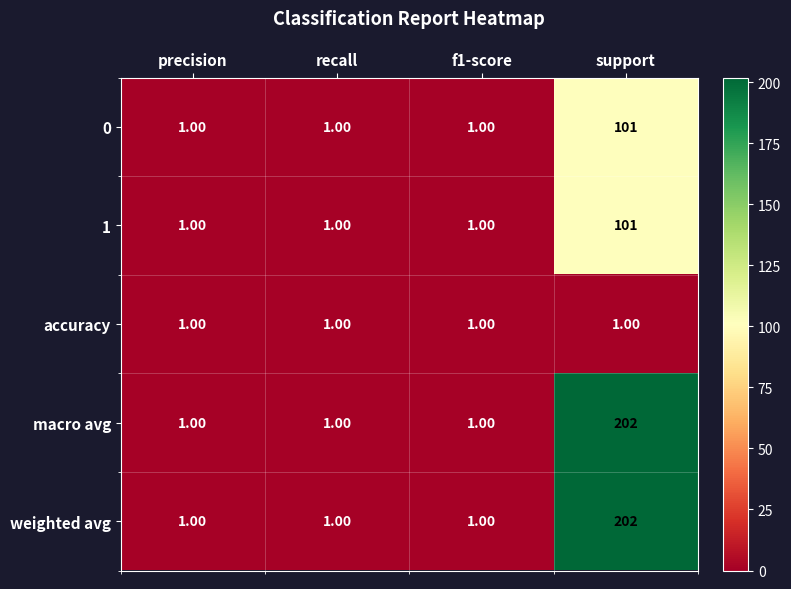

What is the total value across all series at f1-score?

5